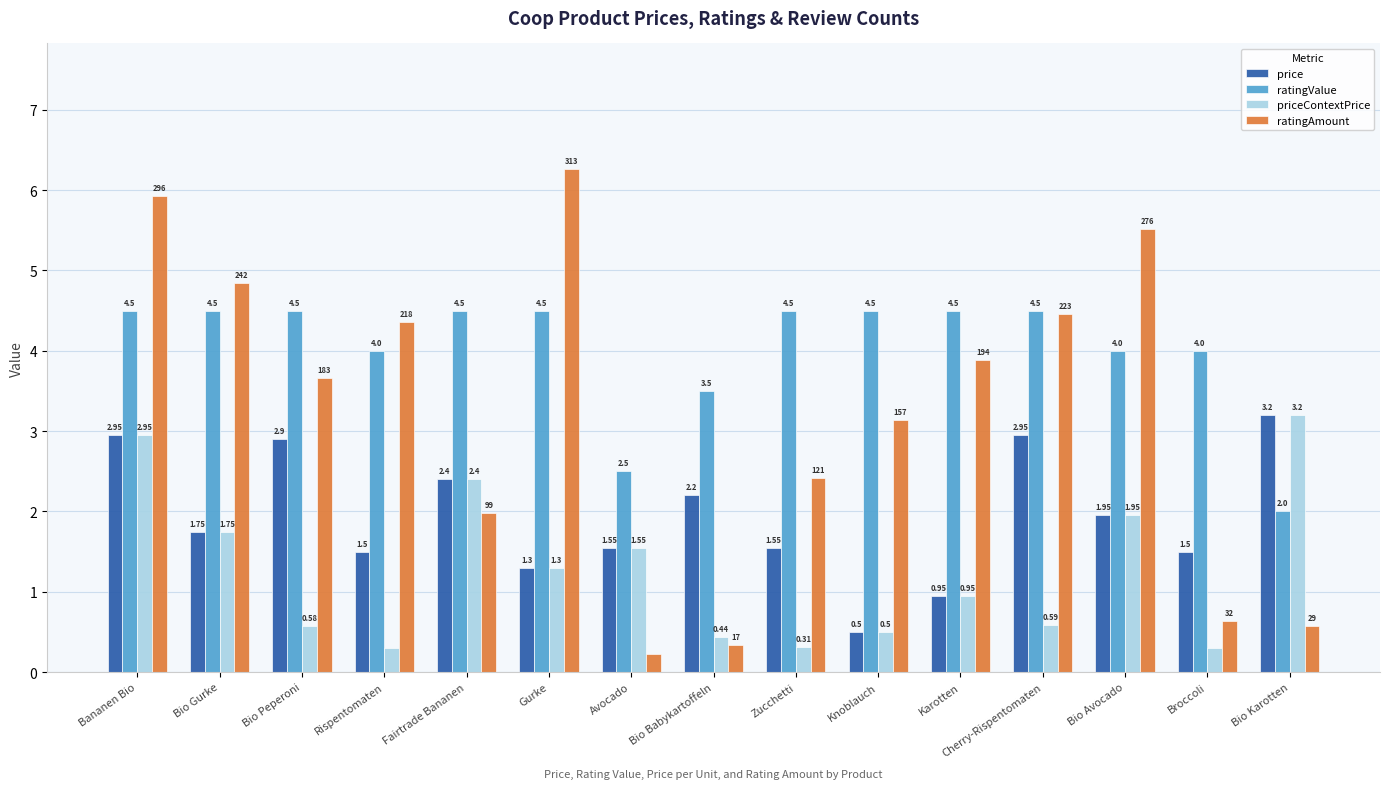

How many distinct data groups are displayed?

4